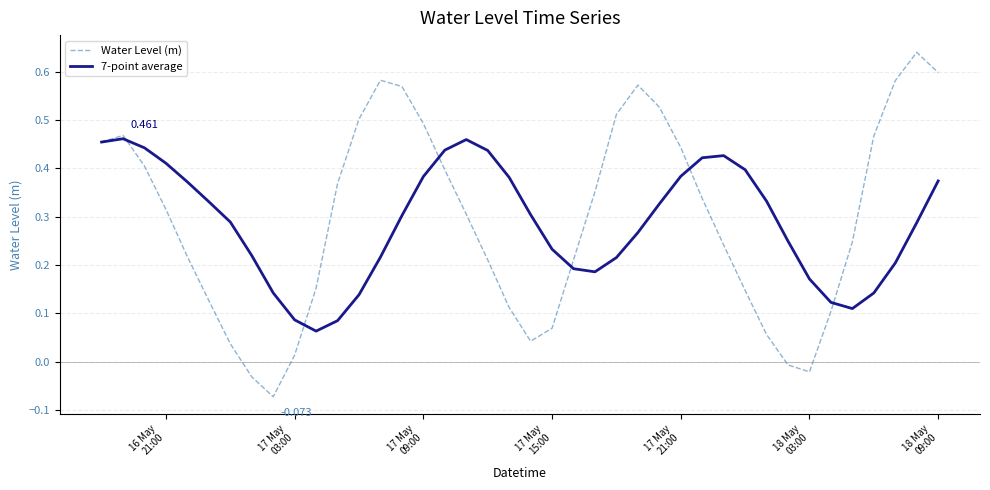

Which series has the widest spread of values?

Water Level (m)